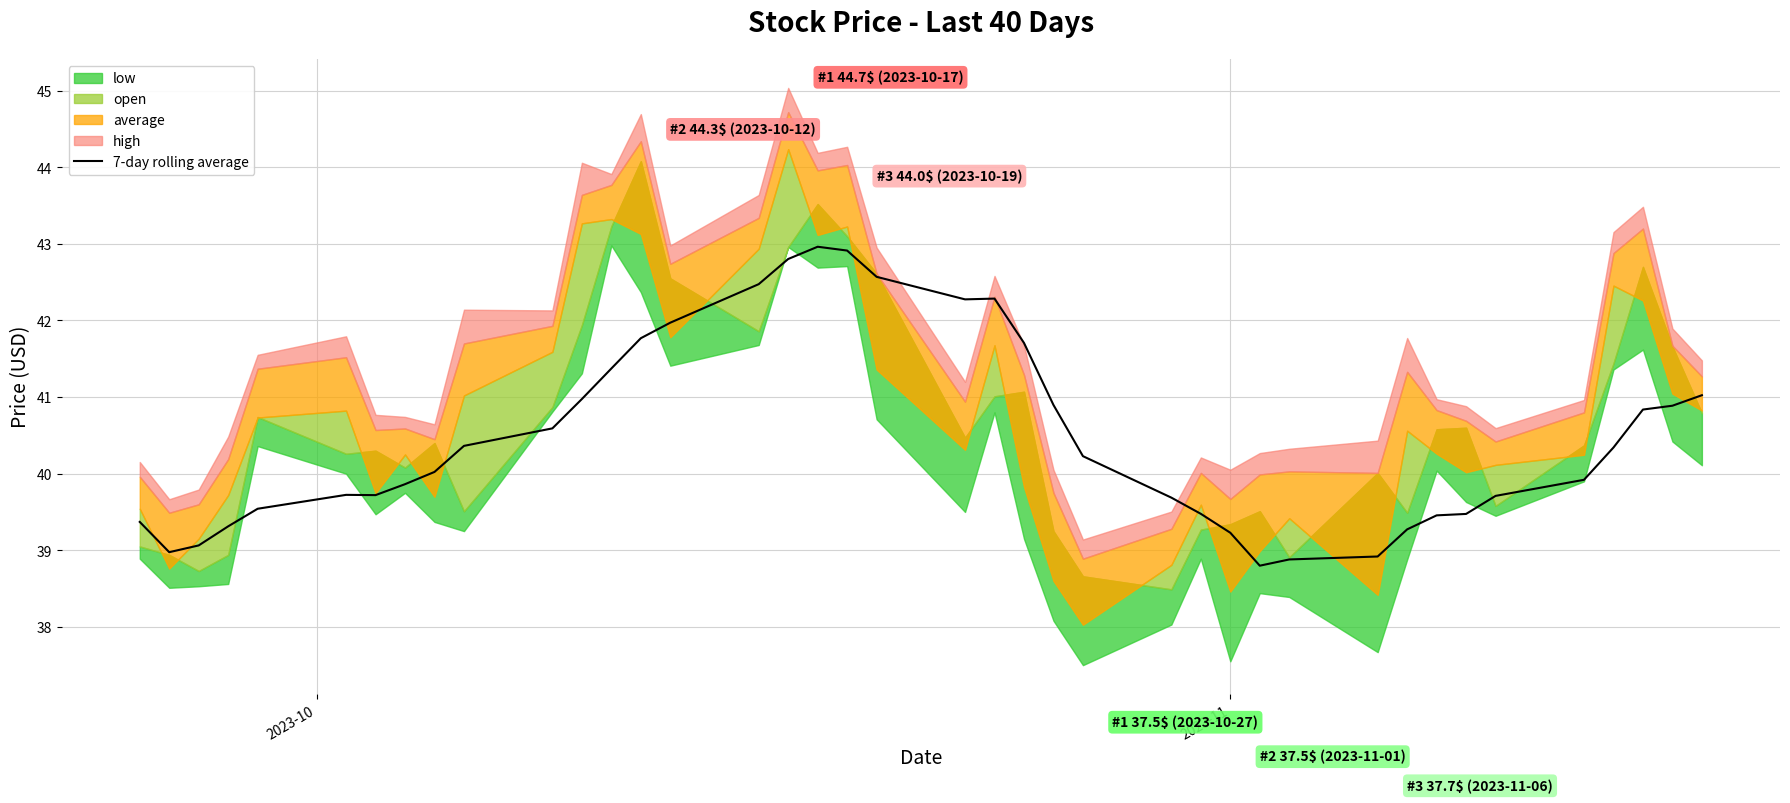

What is the average value?

40.5